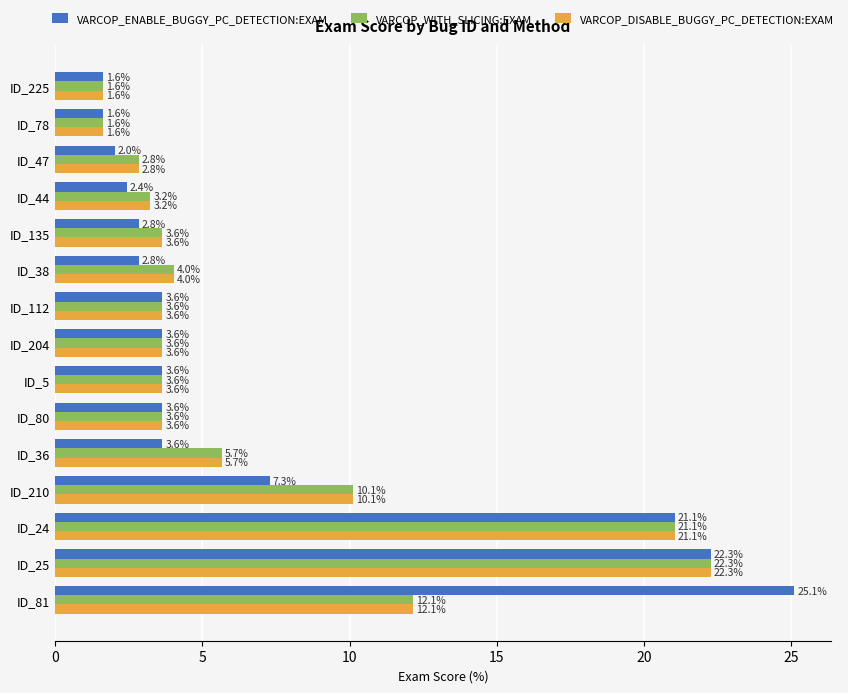

What is the difference between the maximum and minimum values in the VARCOP_ENABLE_BUGGY_PC_DETECTION:EXAM series?

23.5